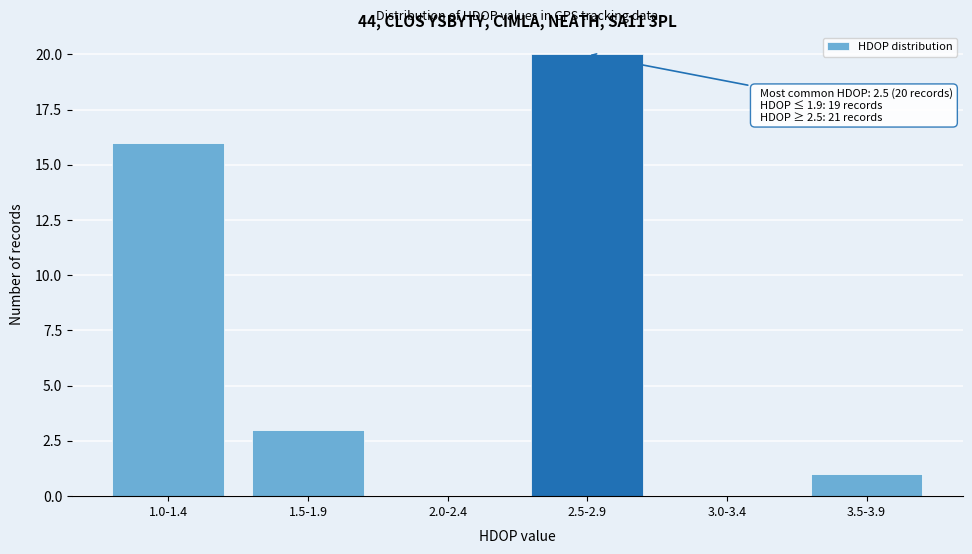

Reading left to right, transcribe all the data shown in this chart.

1.0-1.4=16	1.5-1.9=3	2.0-2.4=0	2.5-2.9=20	3.0-3.4=0	3.5-3.9=1